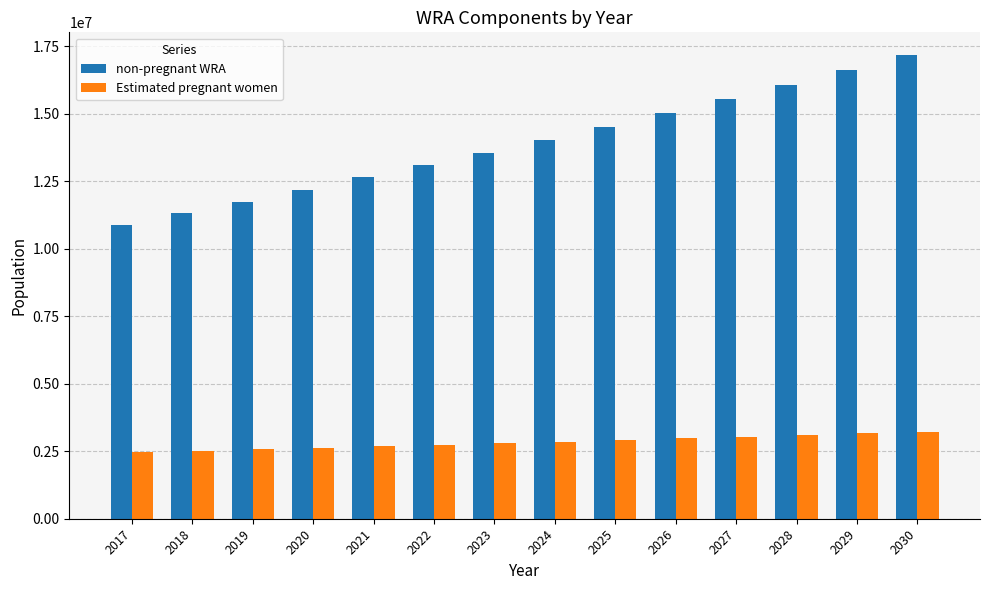

At which label does non-pregnant WRA first exceed 14048879?

2024